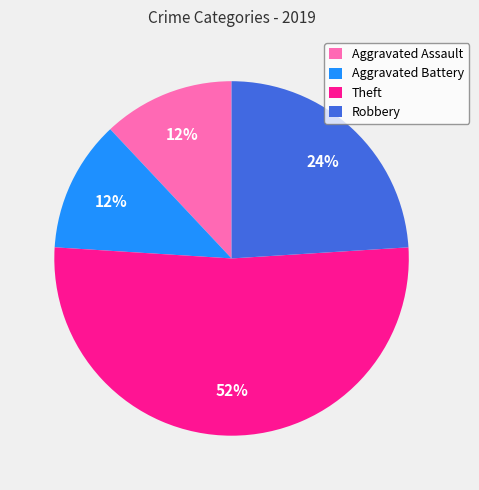

To the nearest percent, what portion does Theft represent?

52%